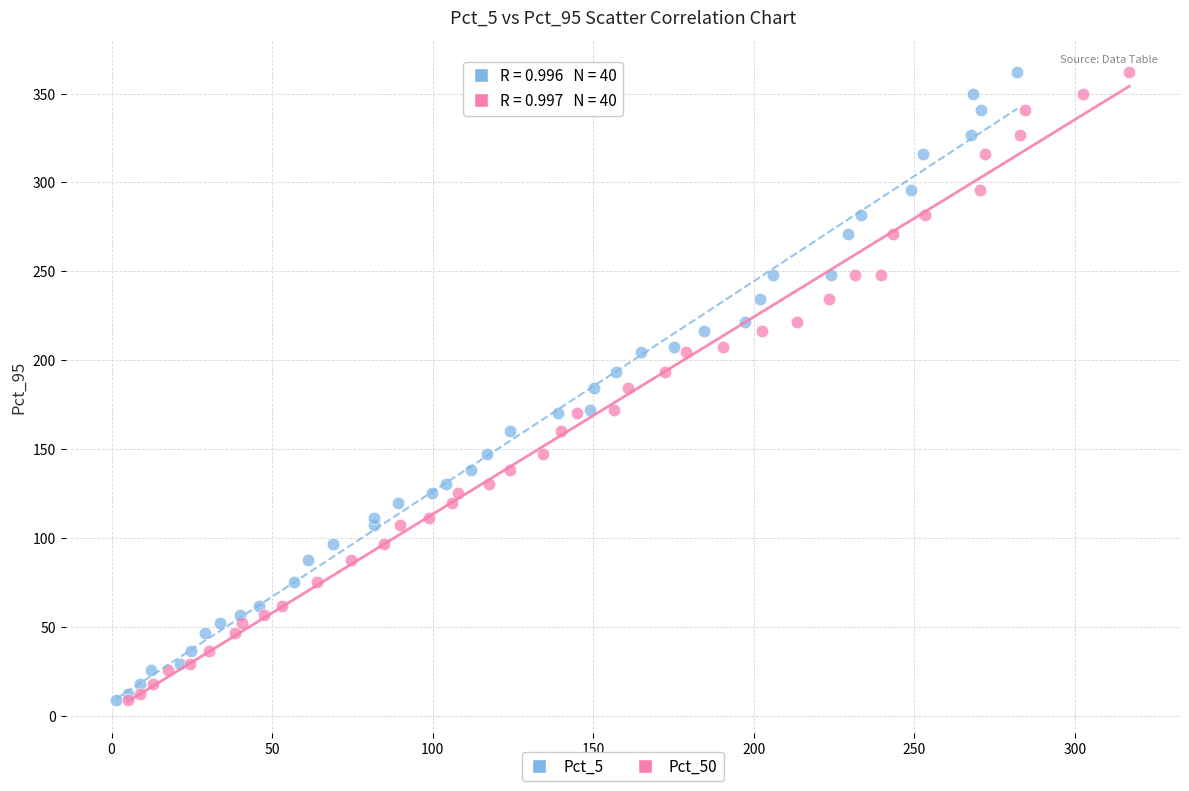

What are all the series names shown in the legend?

Pct_5, Pct_50